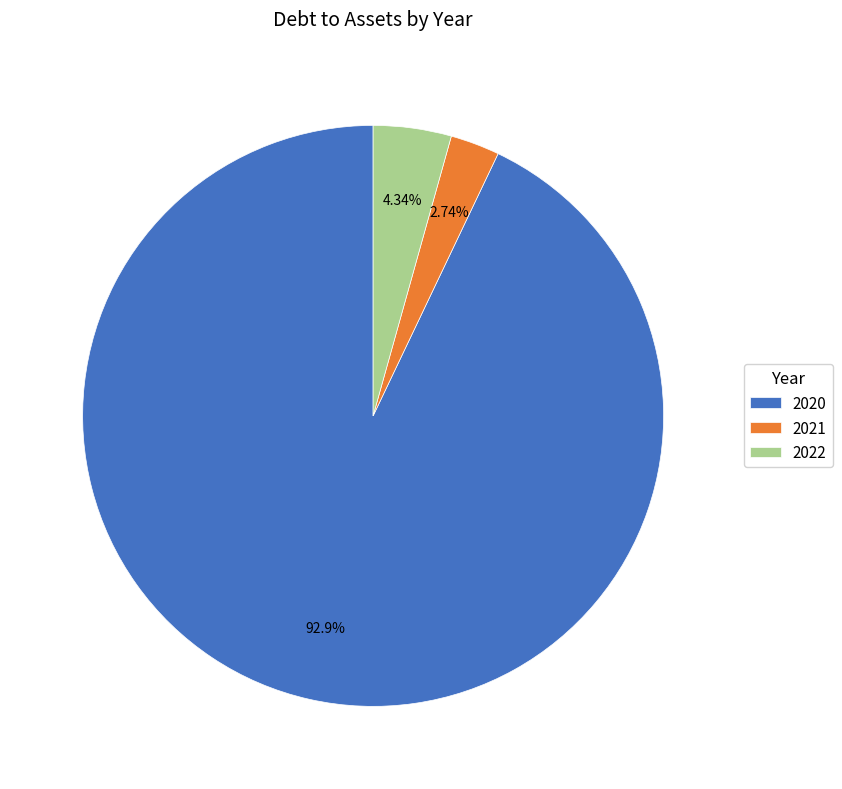

Does any single category account for the majority?

Yes